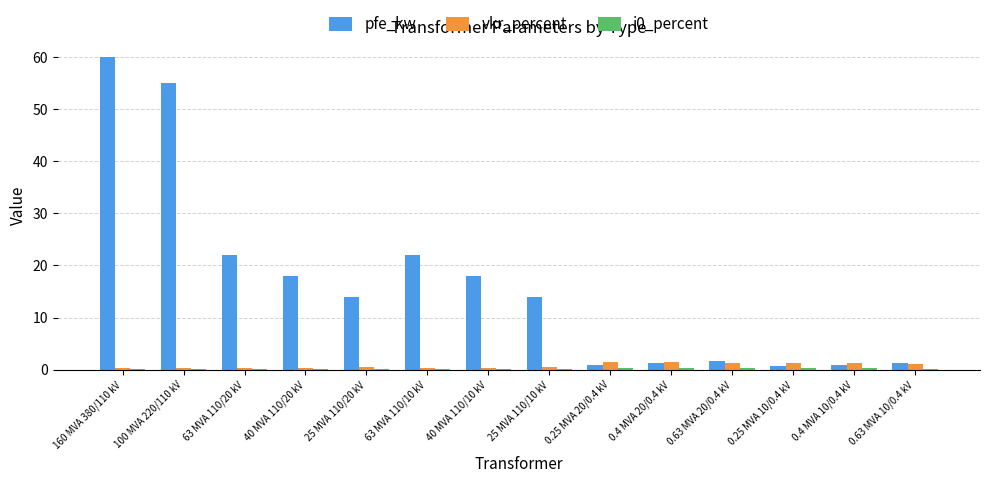

Which series has the largest total across all categories?

pfe_kw